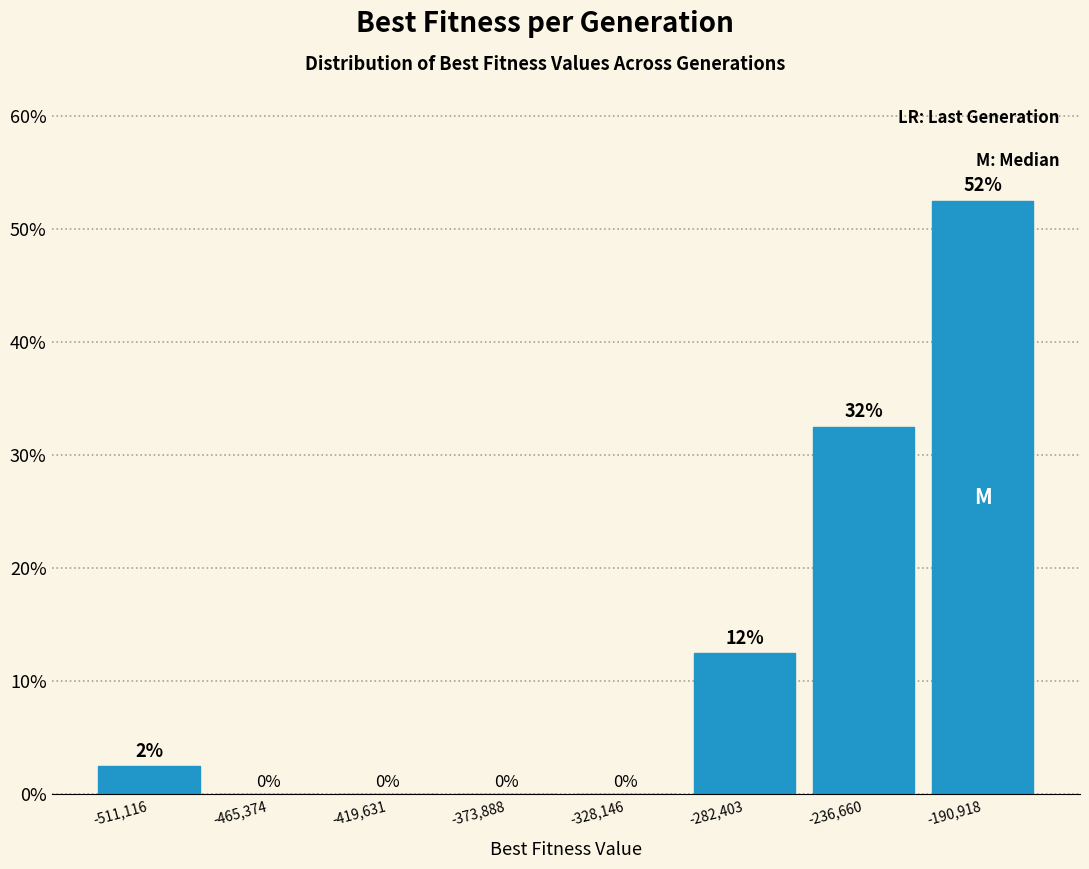

Over which range of the x-axis is the bar tallest?

-215000 to -170000